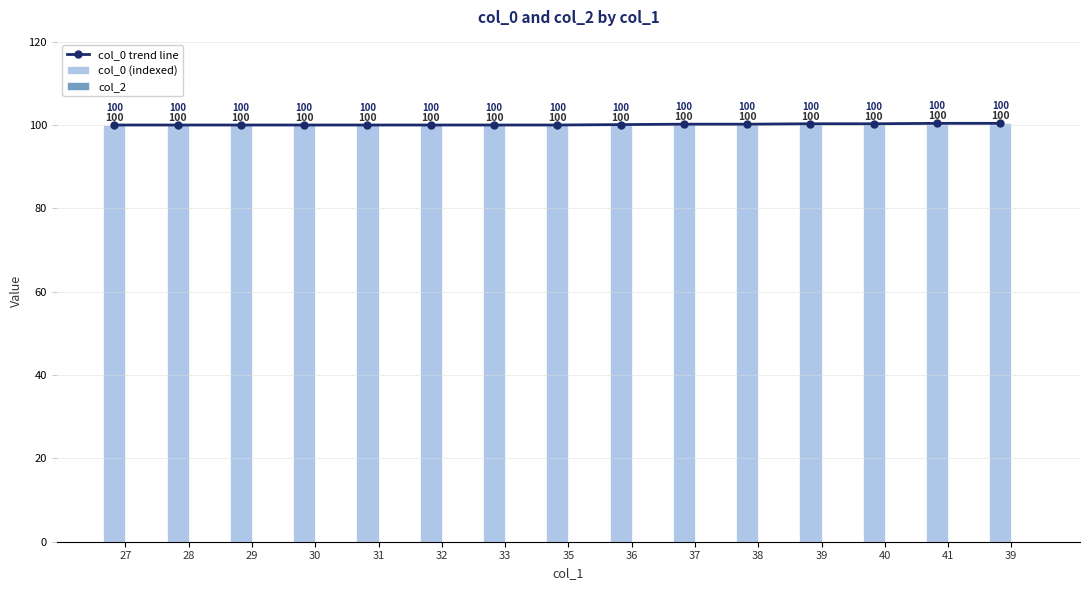

What are all the series names shown in the legend?

col_0 trend line, col_0 (indexed), col_2